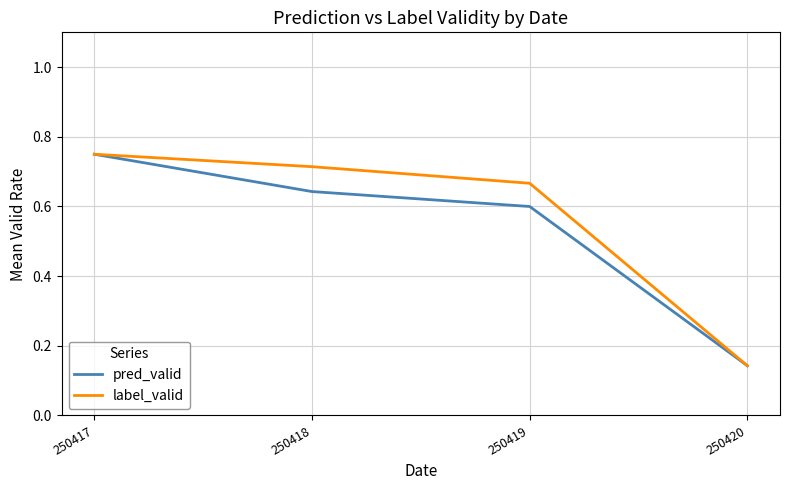

List the series in order of their overall mean, lowest first.

pred_valid, label_valid